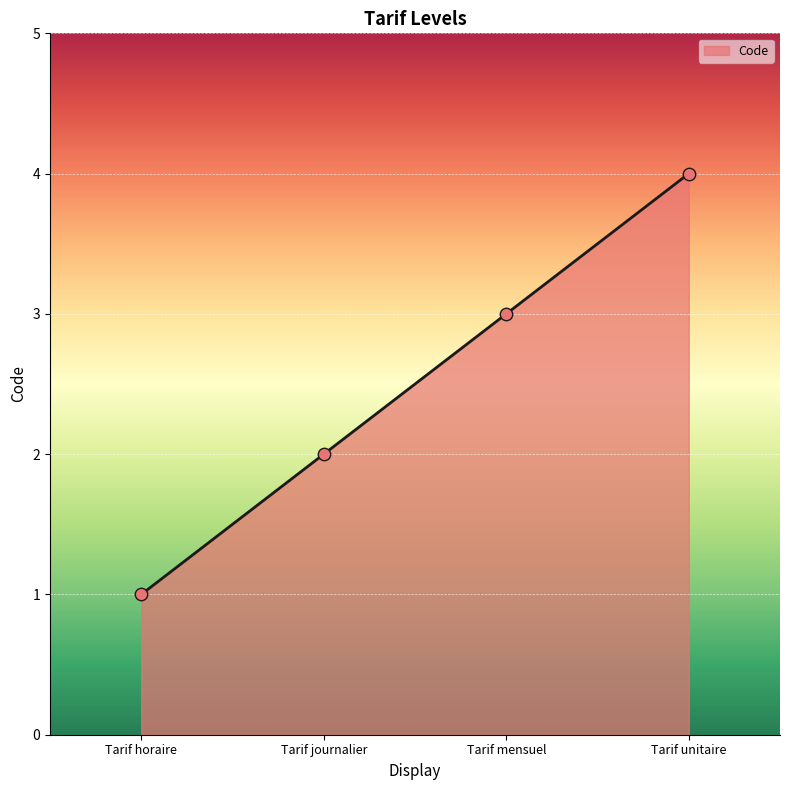

Which has a higher value, Tarif journalier or Tarif unitaire?

Tarif unitaire